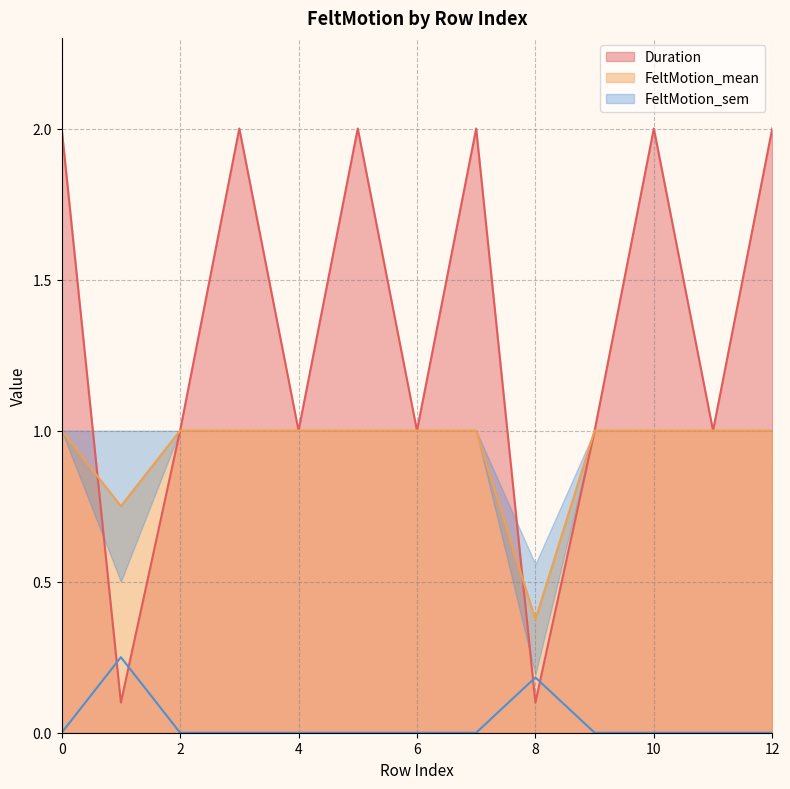

The value of FeltMotion_mean at 6 is 1.7. True or false?

False